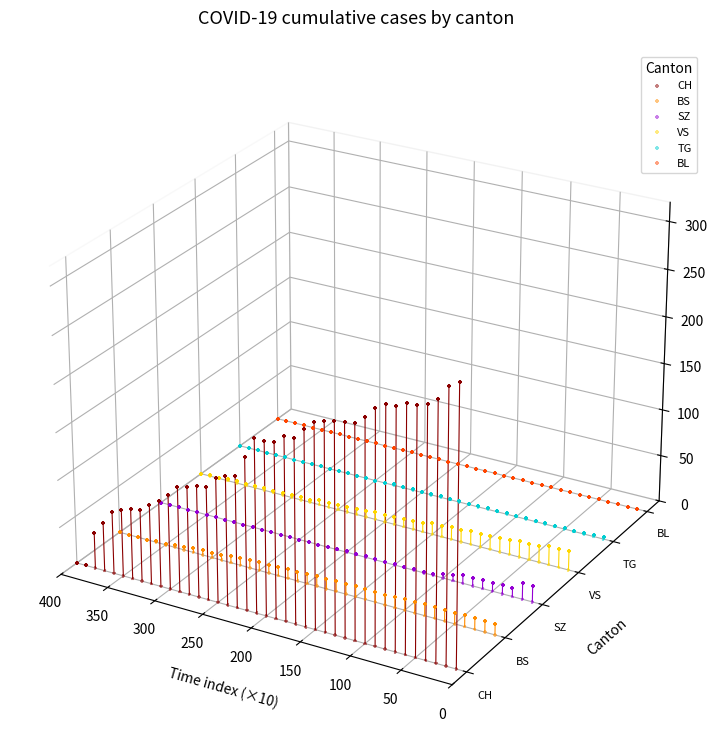

Which series reaches the minimum Y coordinate?

CH